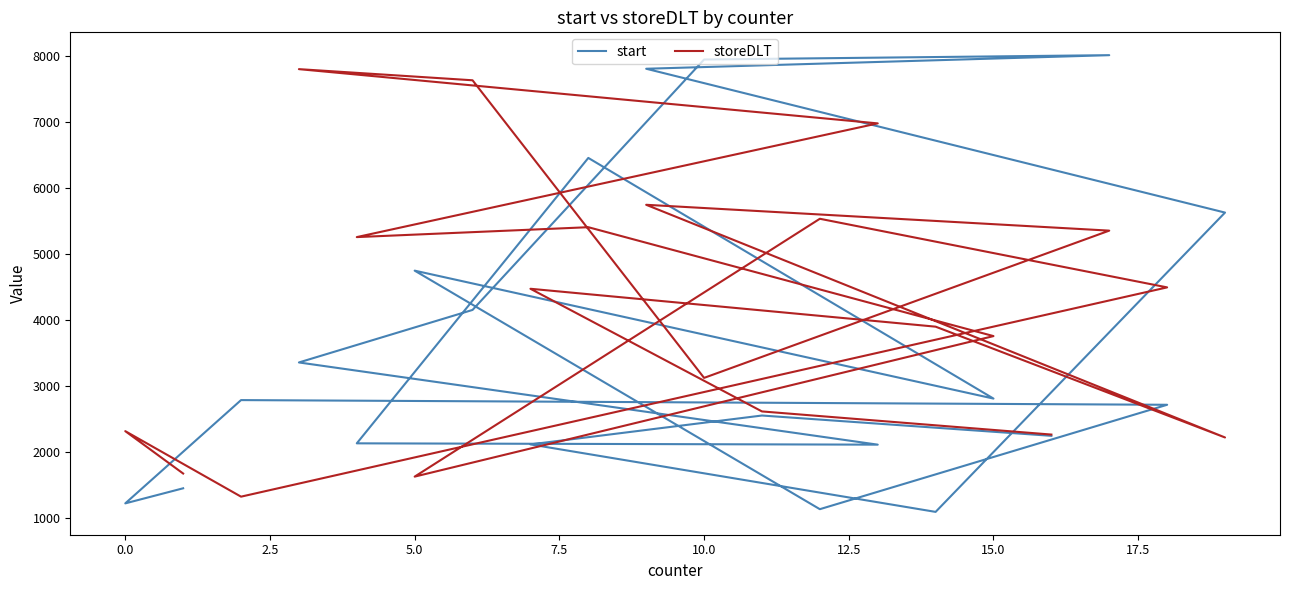

At how many categories does at least one series exceed 6461?

6